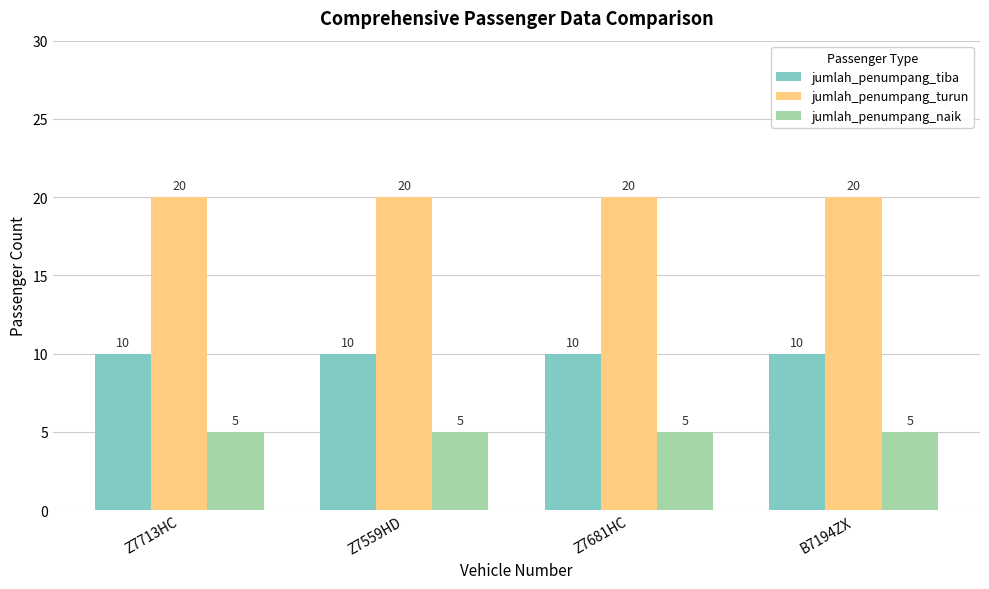

How many groups of bars are there?

4